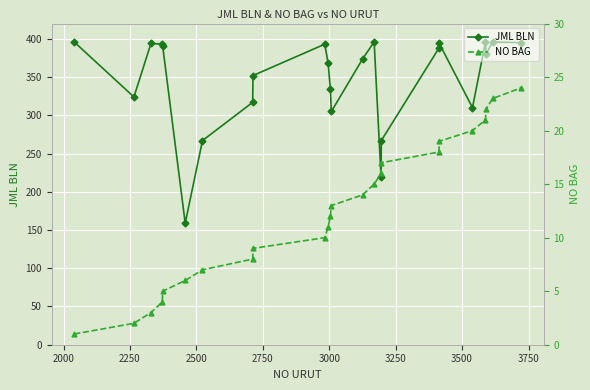

True or false: JML BLN has more than 2 interior local peaks.

True